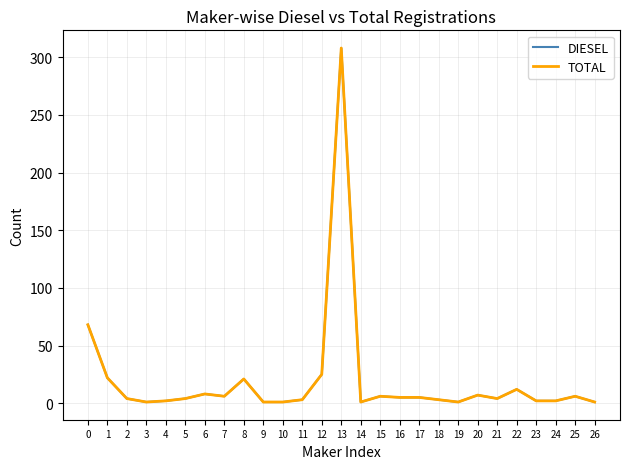

What is the value of the DIESEL point at the 16th from the left?

6